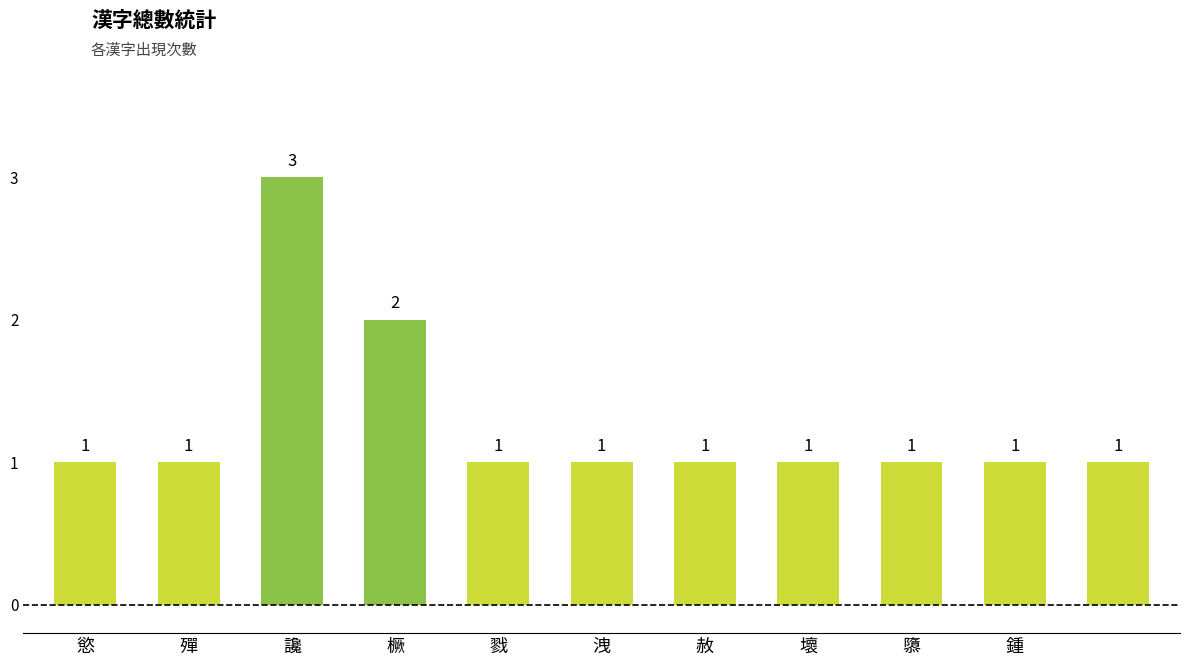

What is the maximum value shown in the chart?

3